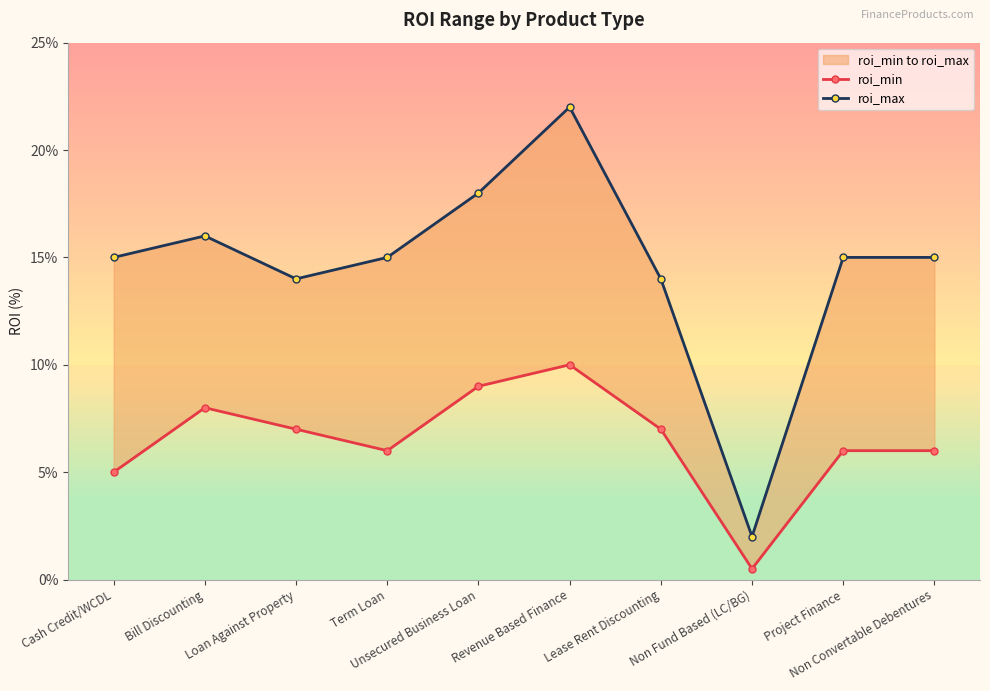

At which label does roi_max first exceed 15?

Bill Discounting